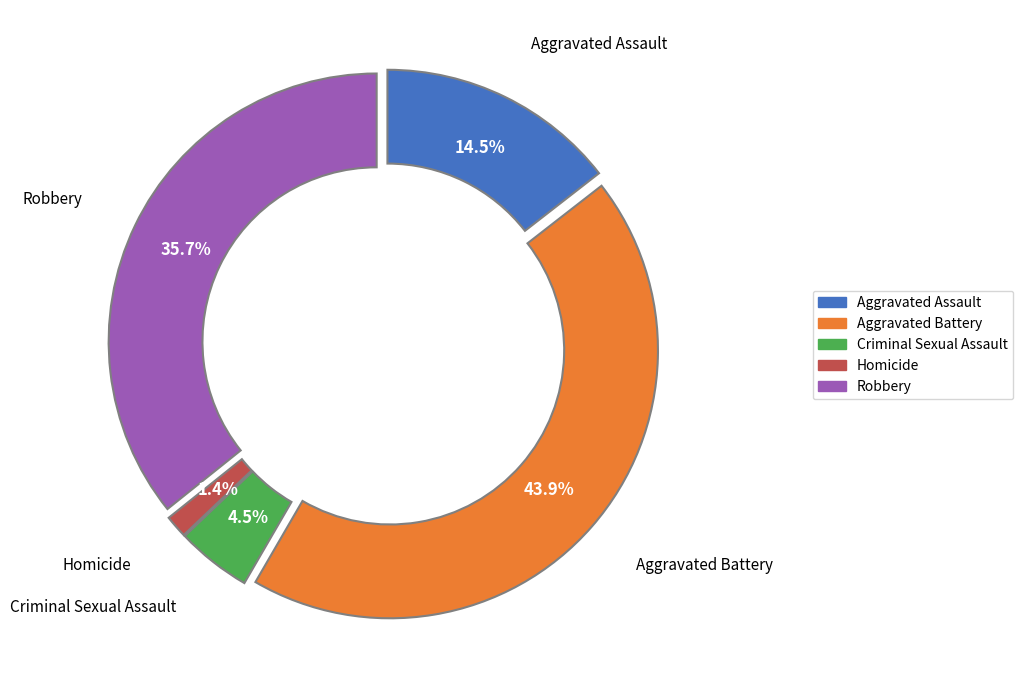

Which slice is the smallest?

Homicide